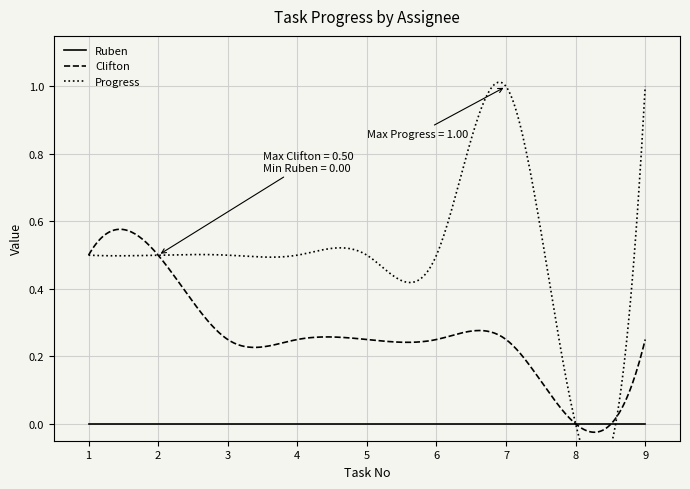

Is it true that Progress equals 1.0 at 7?

True